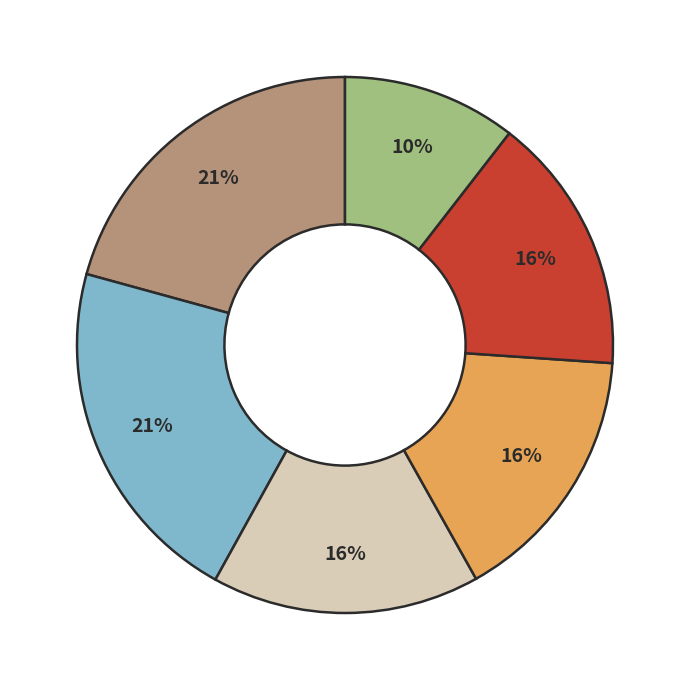

Does any single category account for the majority?

No